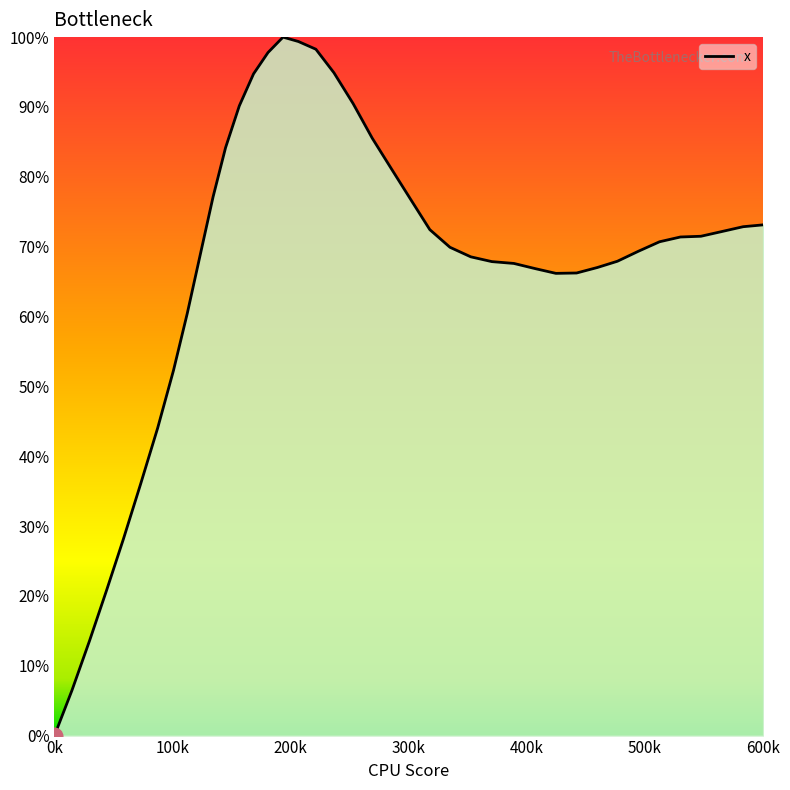

What is the maximum value shown in the chart?

100.0